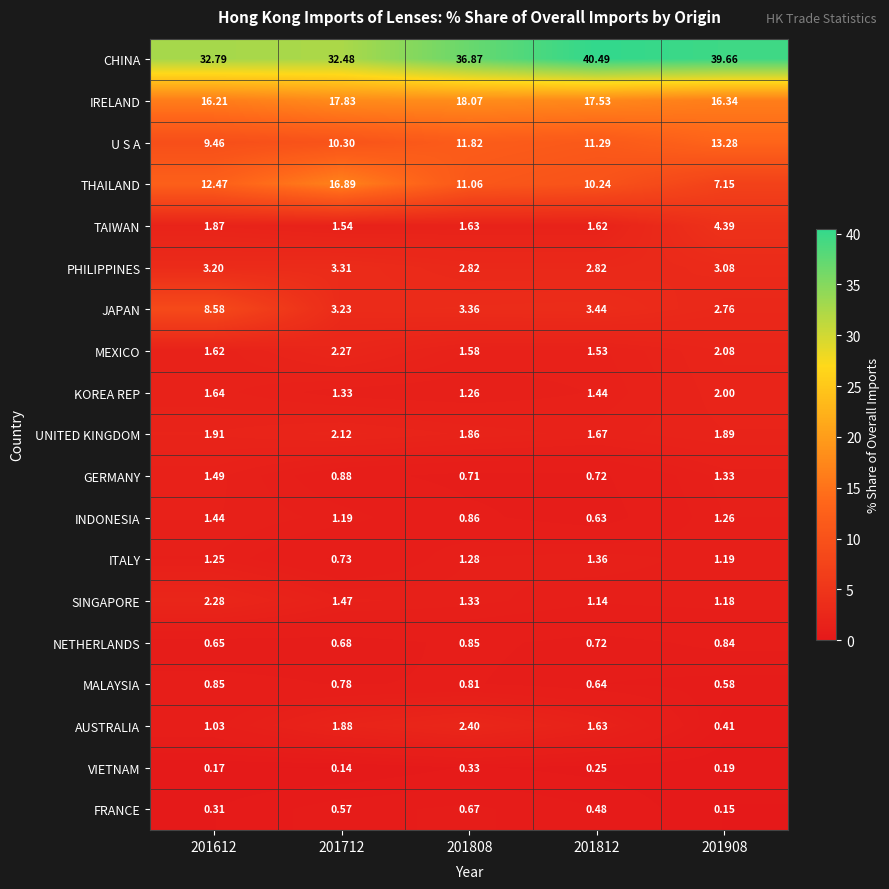

Which series has the largest total across all categories?

CHINA